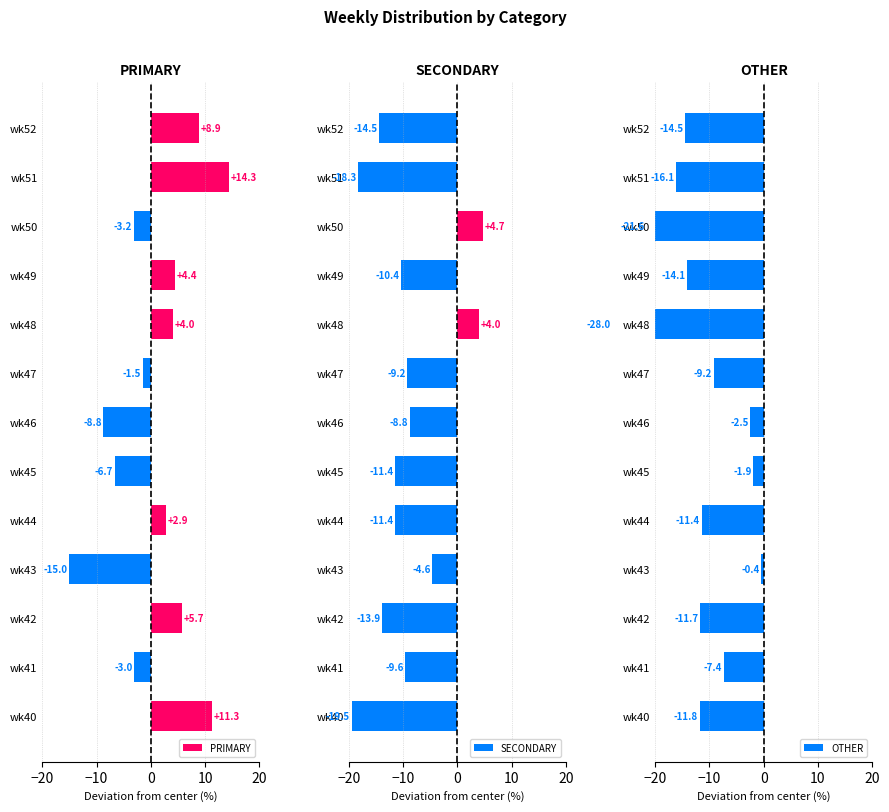

True or false: PRIMARY has a value of -15.0 at wk43.

True